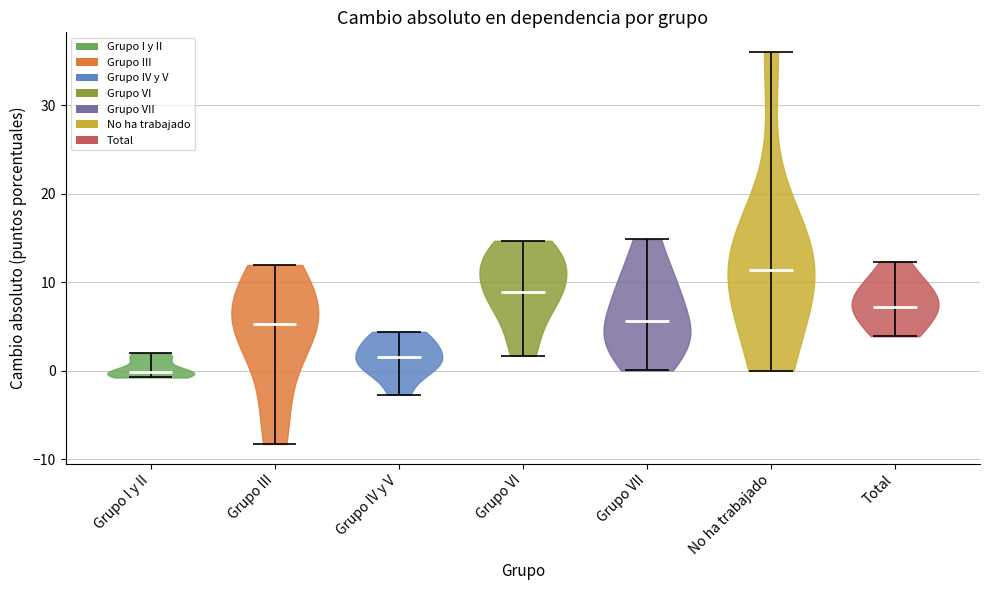

Reading left to right, read every violin against the y-axis: where its median line is, and the lowest and highest points it reaches. The values are not printed on the chart, so give them approximately, as read against the axis.

Grupo I y II: median line 0, lowest point -1, highest point 2
Grupo III: median line 5, lowest point -8, highest point 12
Grupo IV y V: median line 2, lowest point -3, highest point 4
Grupo VI: median line 9, lowest point 2, highest point 15
Grupo VII: median line 6, lowest point 0, highest point 15
No ha trabajado: median line 11, lowest point 0, highest point 36
Total: median line 7, lowest point 4, highest point 12